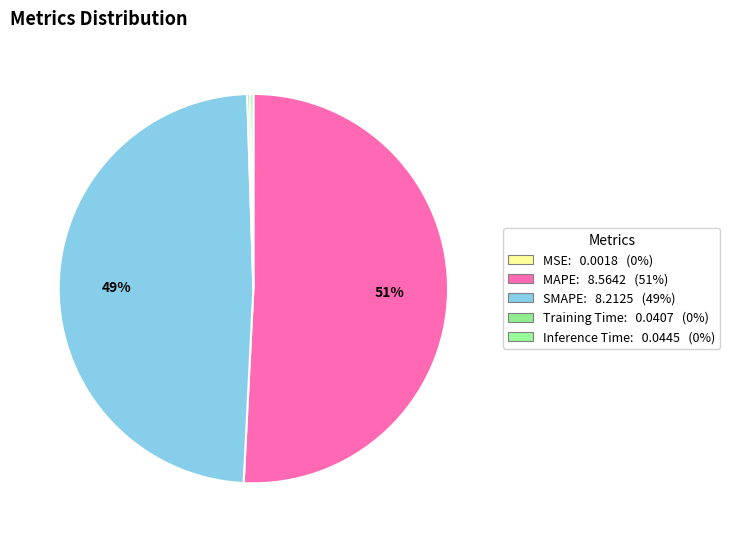

To the nearest percent, what is the difference between the largest and smallest slice percentages?

51%